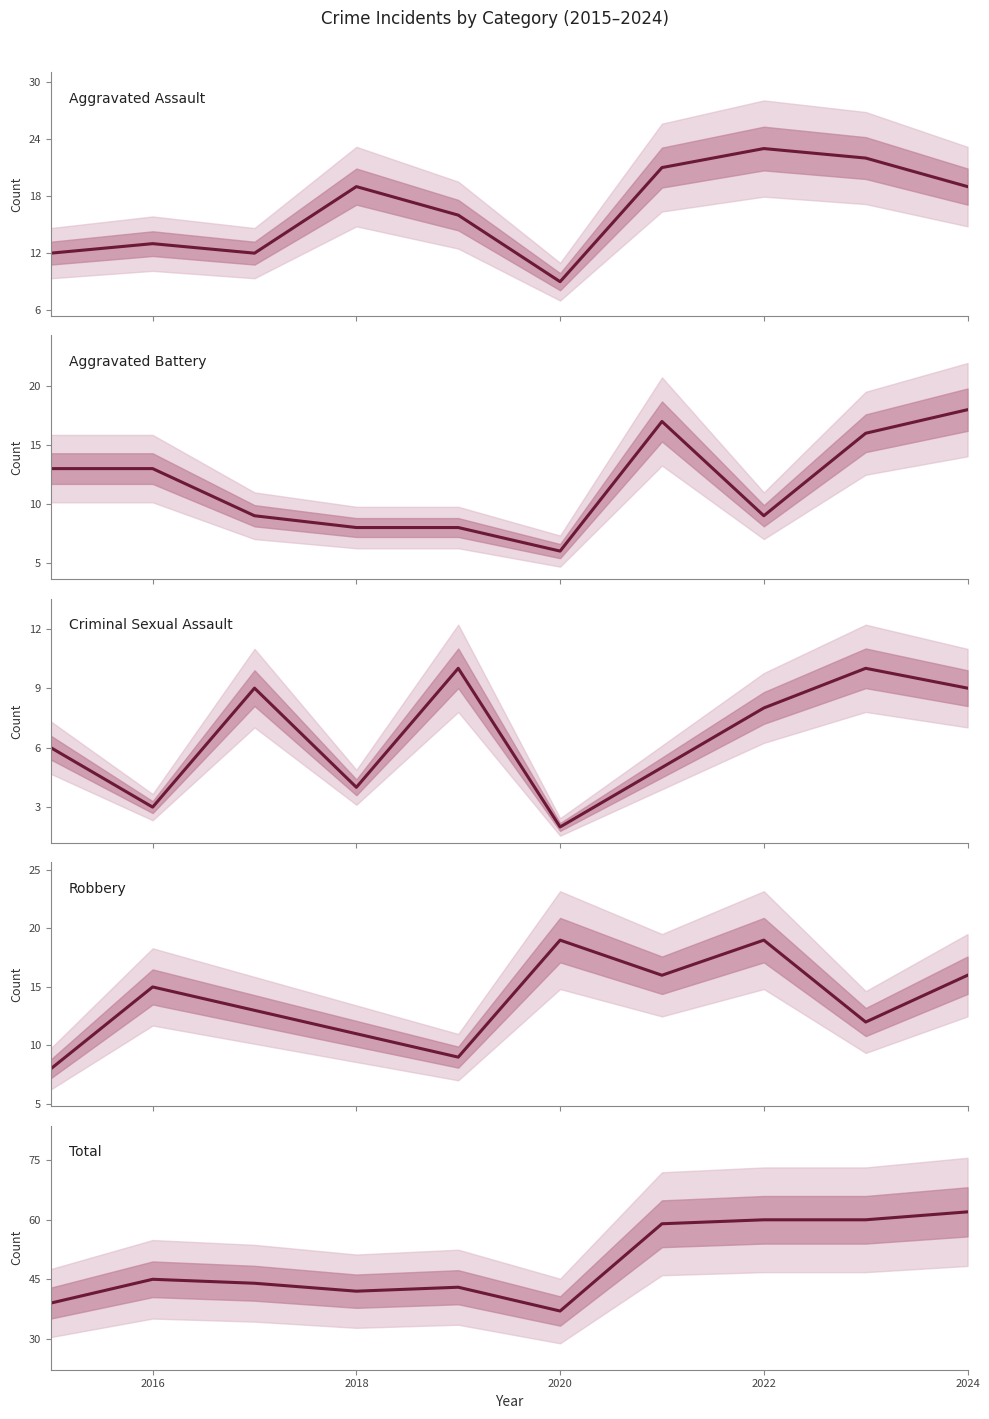

Is it true that Criminal Sexual Assault equals 3 at 8?

False